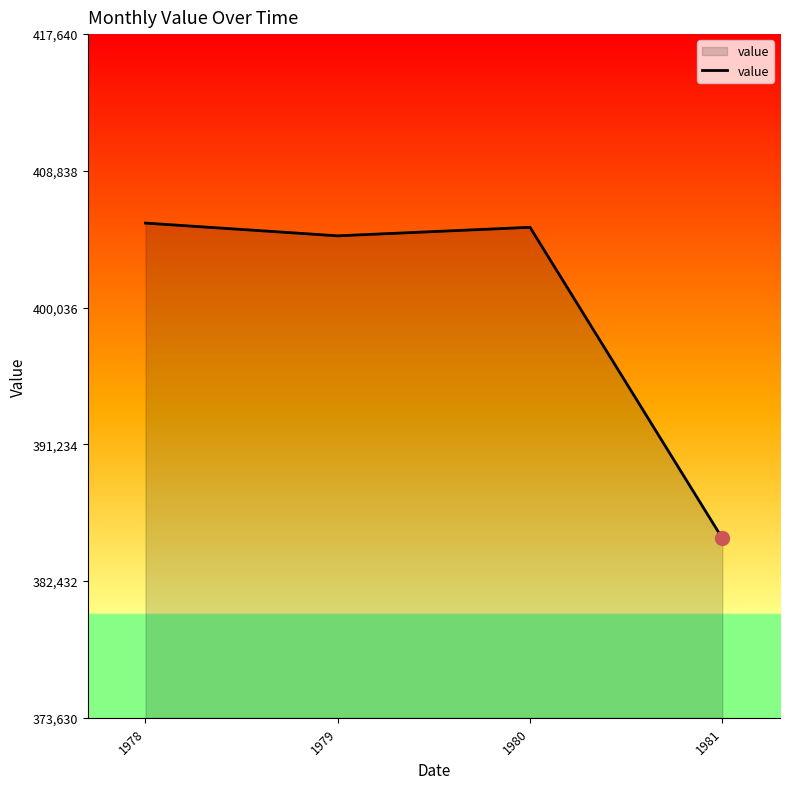

Reading left to right, extract all data points from this chart.

405476.5	404656.4	405205.4	385186.0